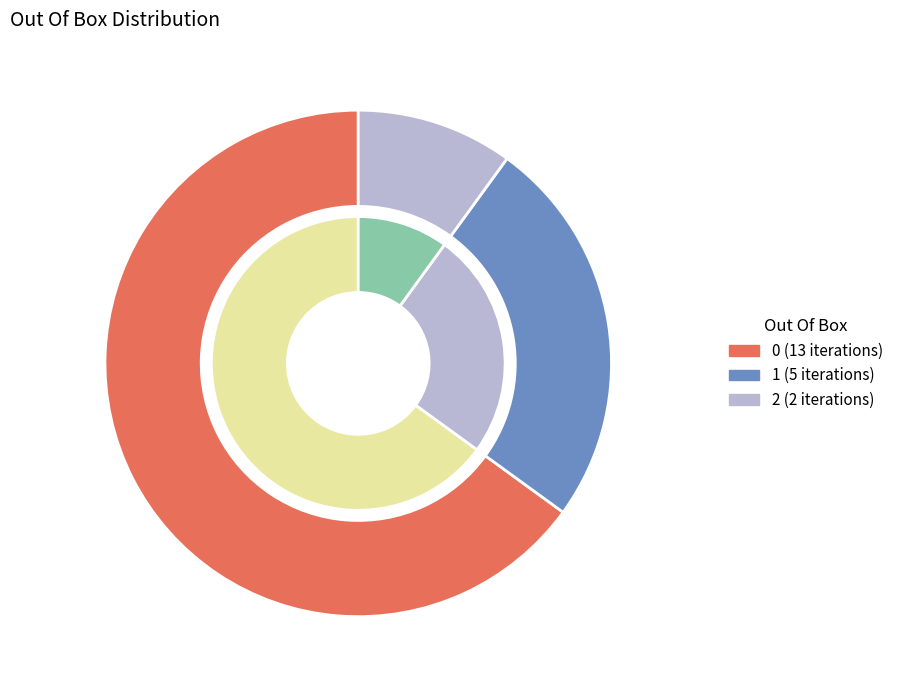

What percentage is NOT represented by Out Of Box 2?

90.0%